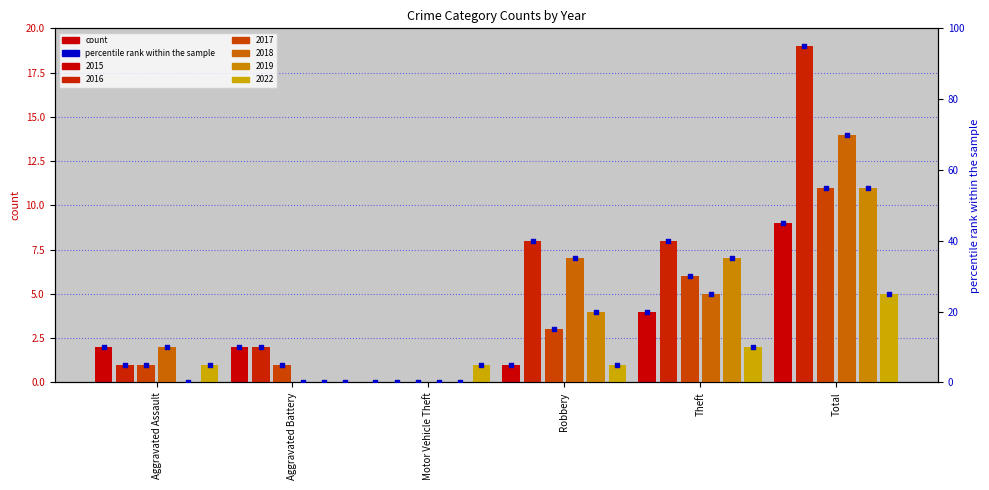

Is the value of 2016 at Aggravated Assault greater than the value of 2015 at Theft?

No